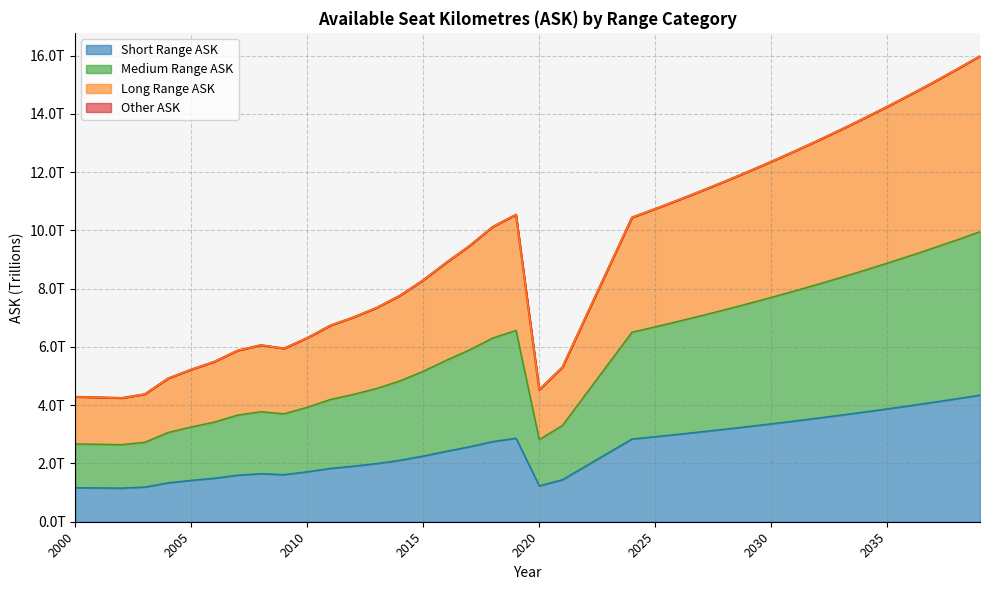

What is the difference between the maximum and minimum values in the ask series?

11.7